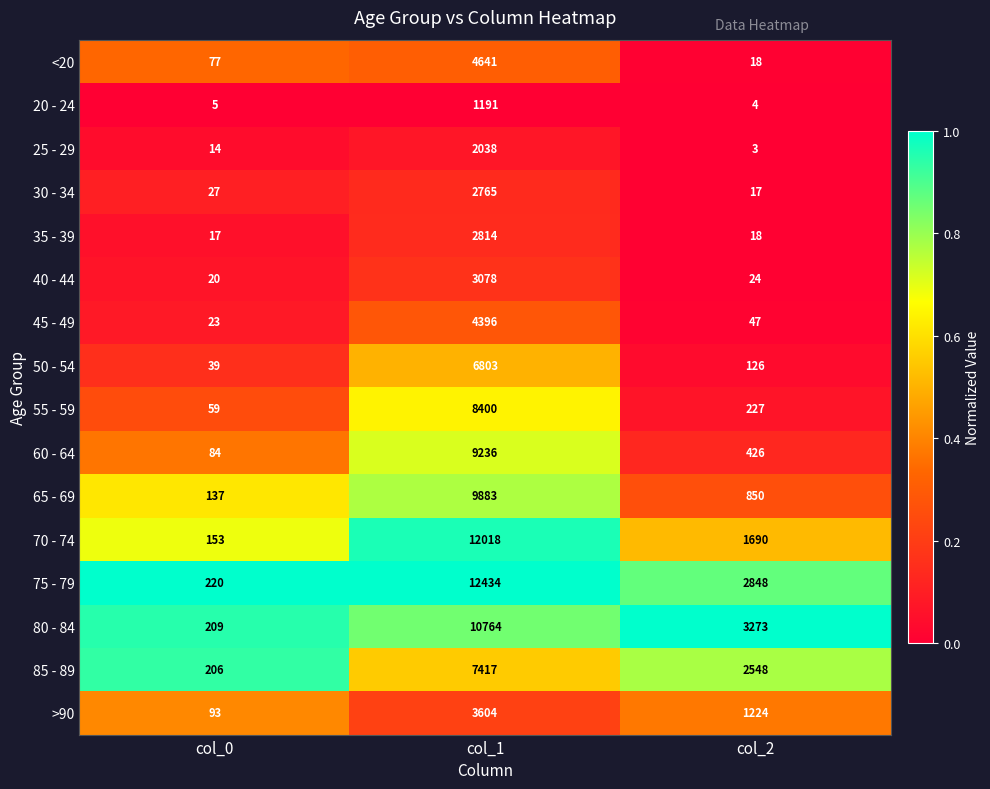

Where does the 85 - 89 series first go above 2548?

col_1